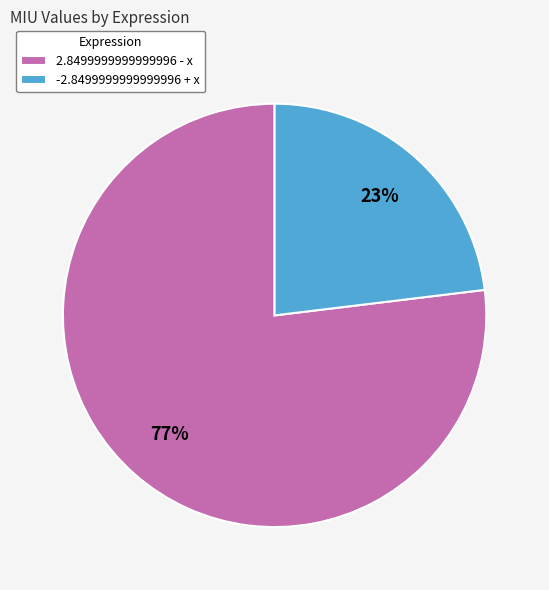

Which slice is the smallest?

-2.8499999999999996 + x